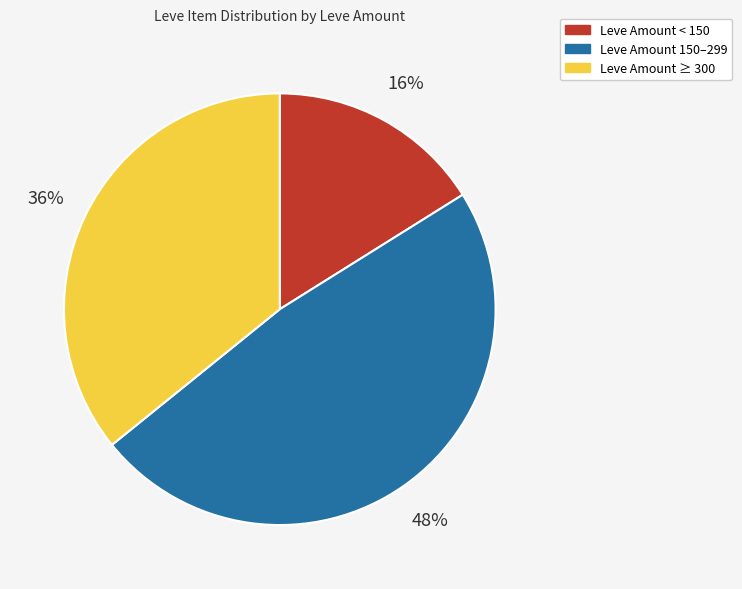

Combined, do Leve Amount < 150 and Leve Amount 150–299 account for over 50%?

Yes